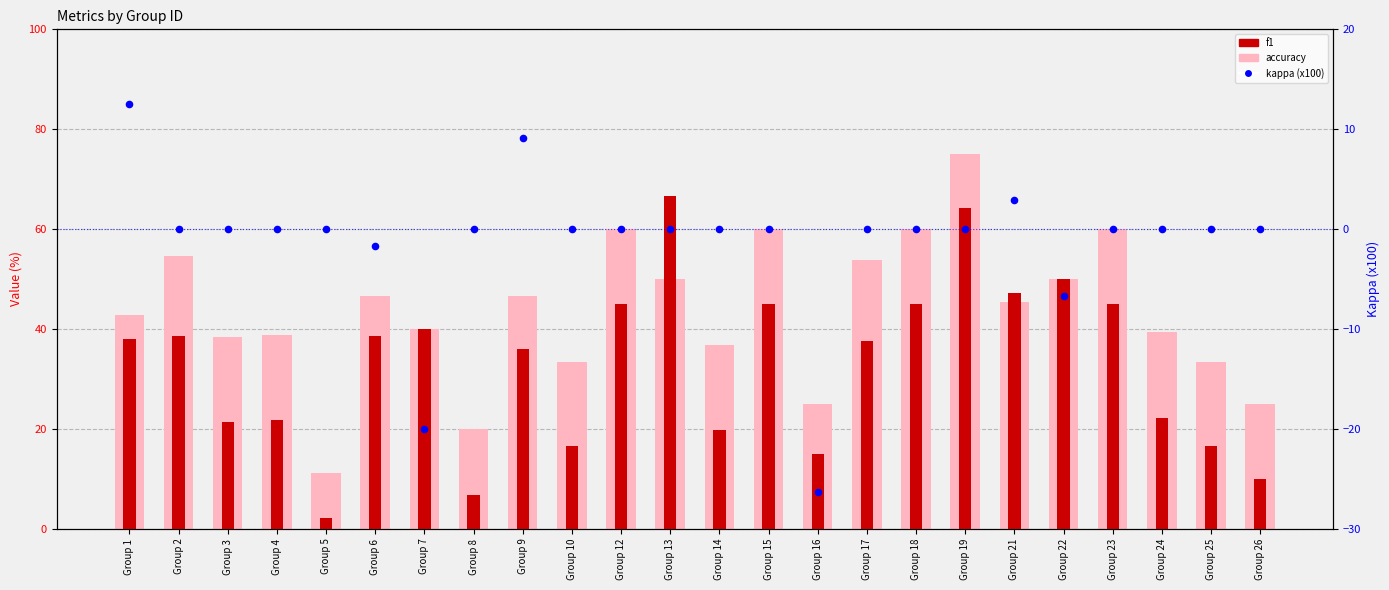

What is the total value across all series at Group 12?

105.0